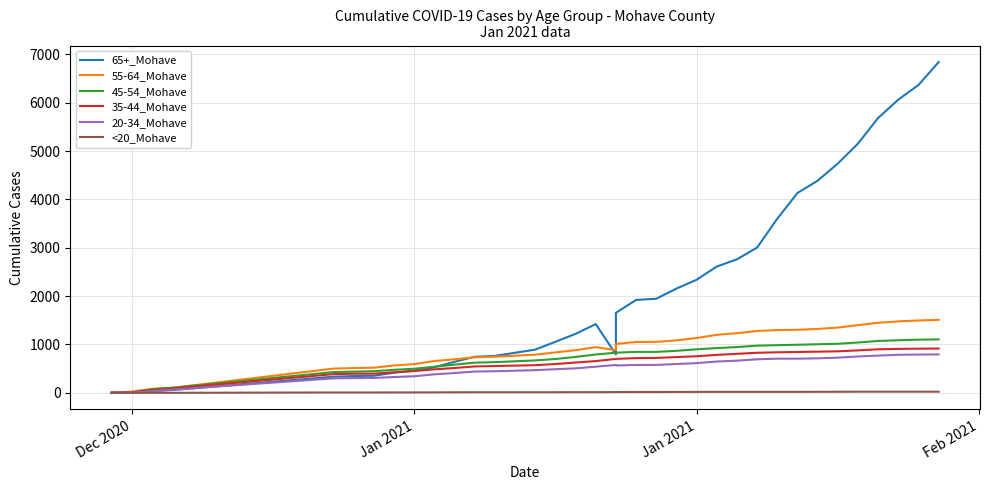

What is the label of the 34th point from the right?

Dec 2020